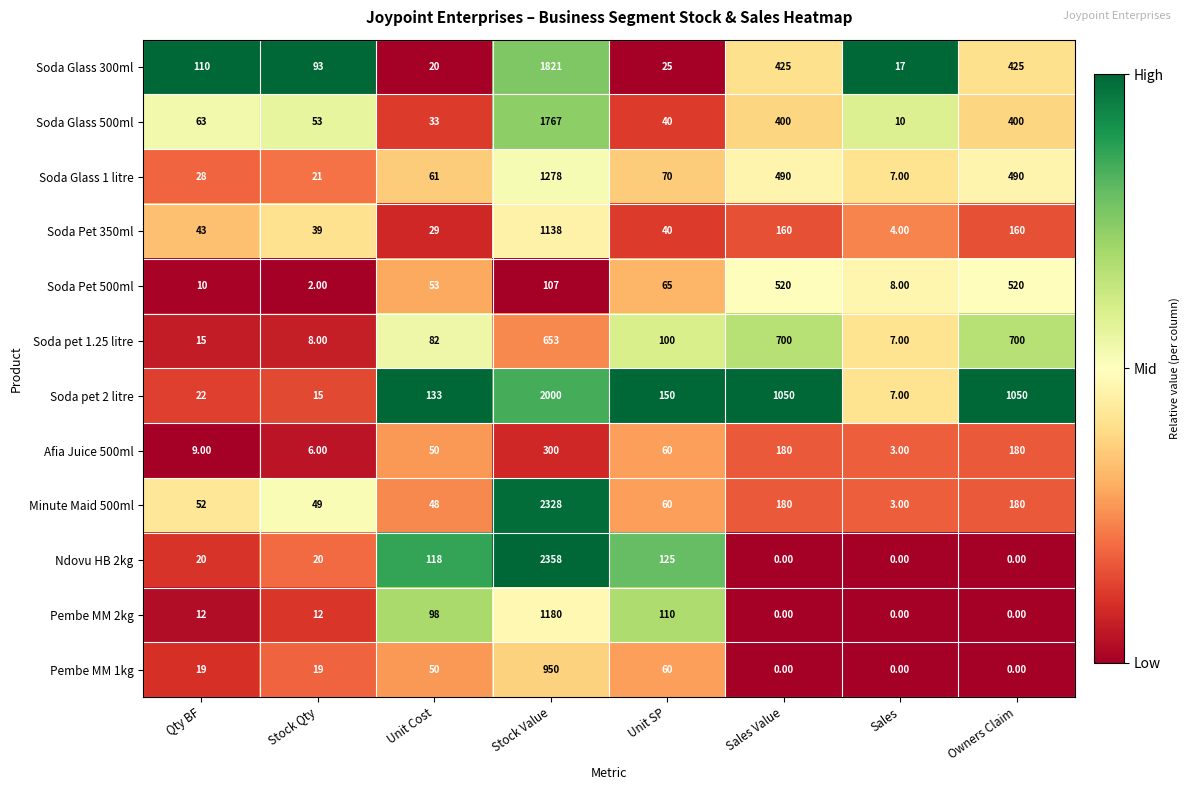

Between Unit SP and Owners Claim, which series saw the biggest shift?

Soda pet 2 litre